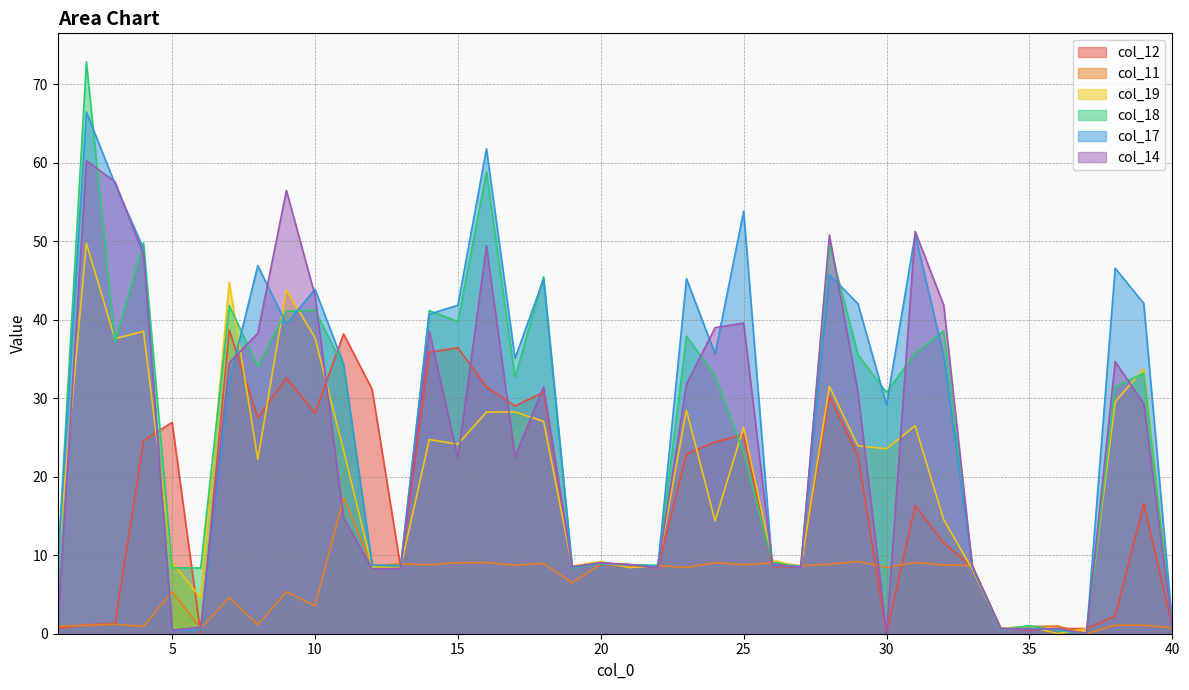

How many positive values does the col_18 series have?

39